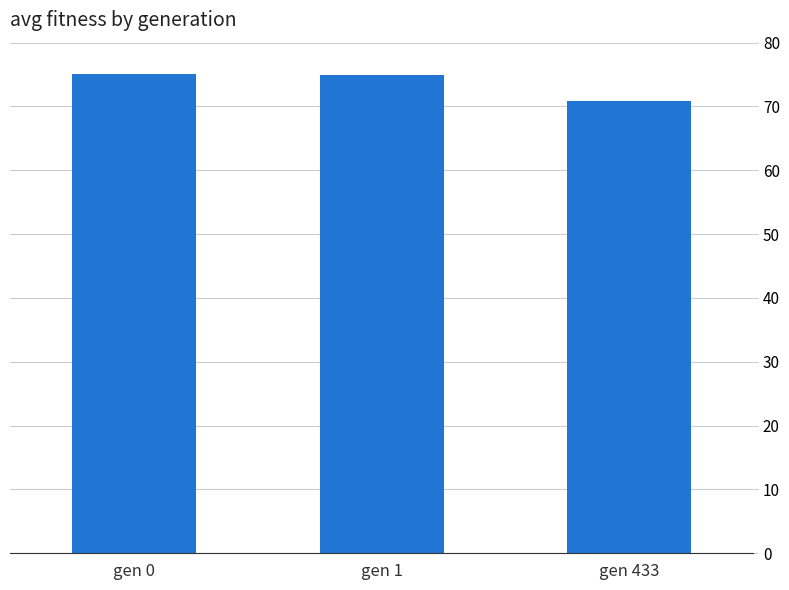

The value at gen 0 is 75.2. True or false?

True